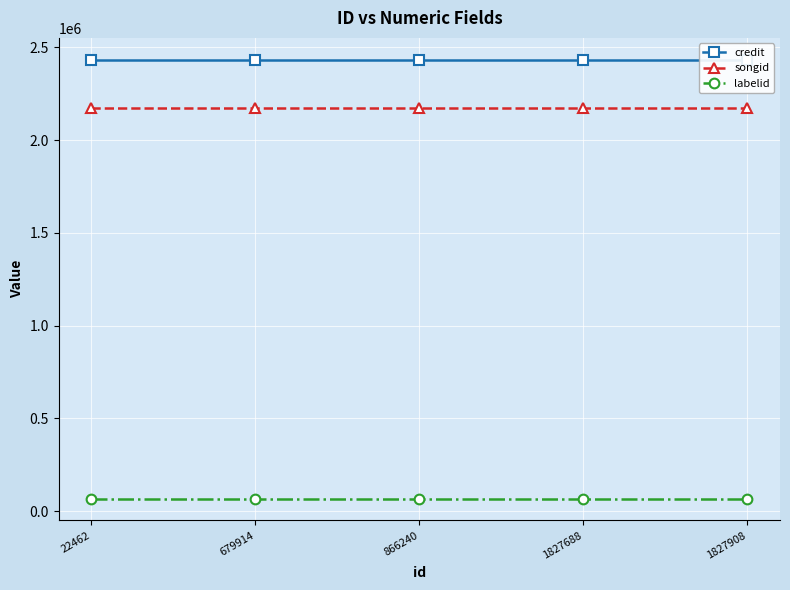

At which label is songid closest to 2171990?

22462